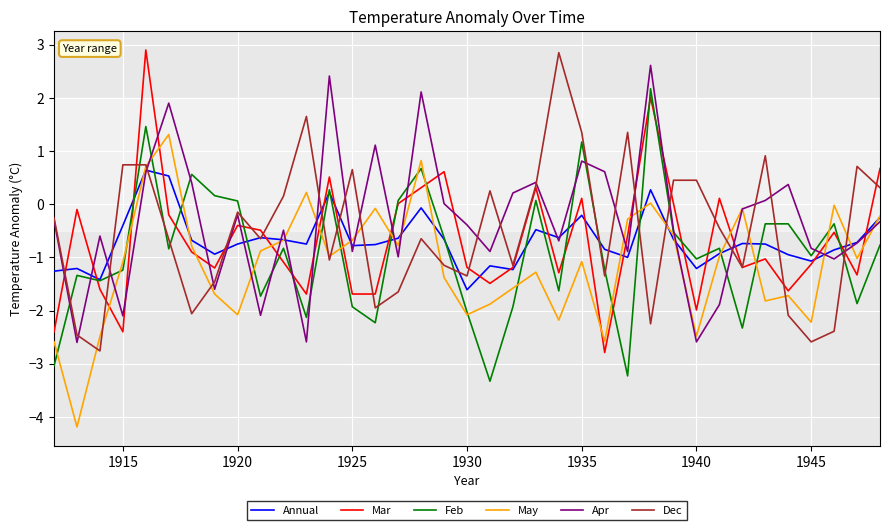

Which series ends up on top after the final intersection of Annual and Mar?

Mar